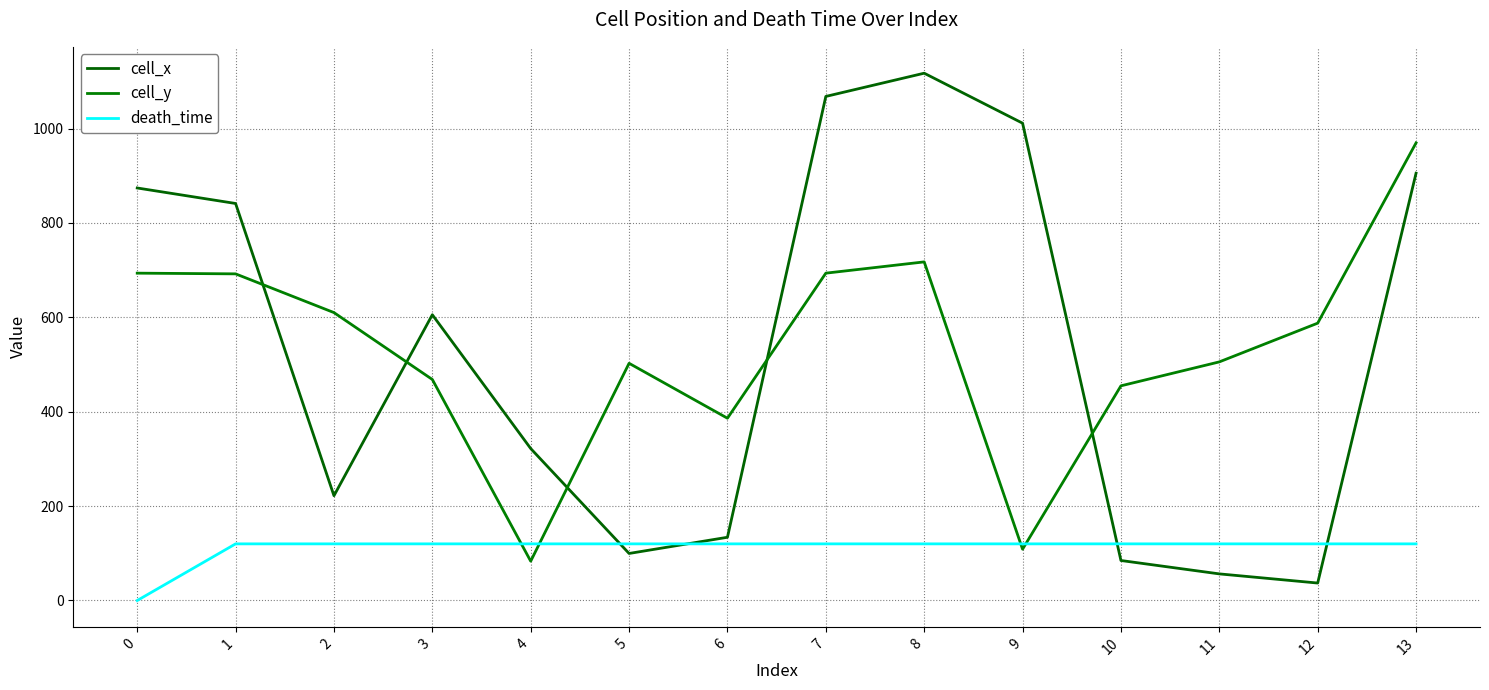

How many lines are shown in the chart?

3